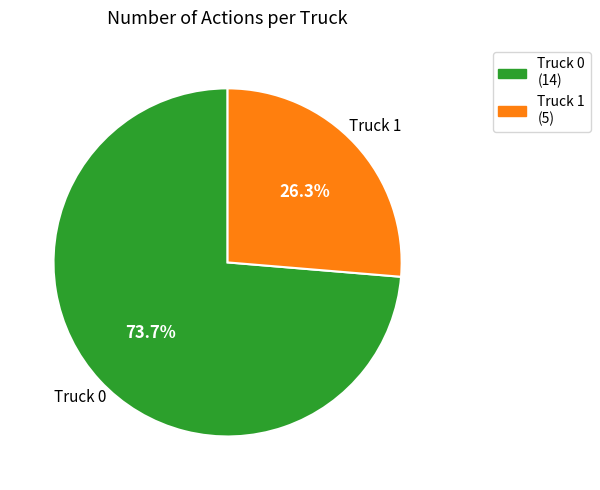

The Truck 0 slice represents 74% of the pie. True or false?

True